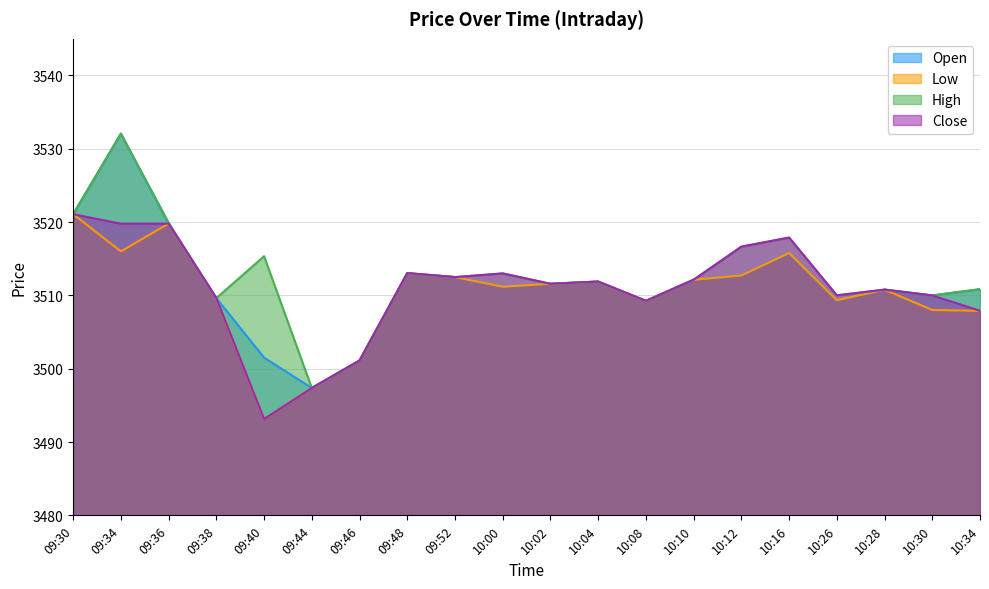

What is the difference between the maximum and minimum values in the Low series?

27.9